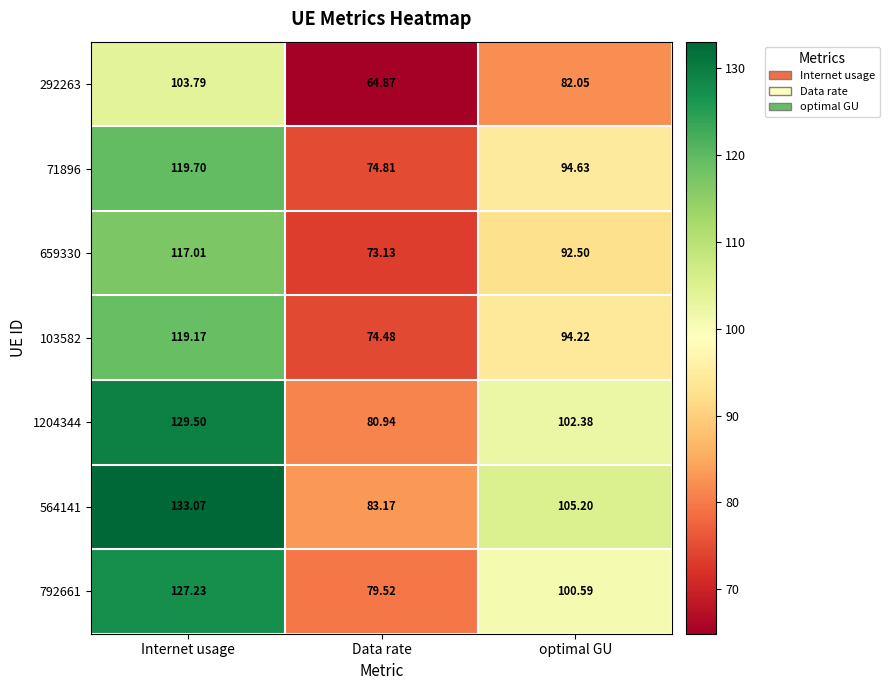

Rank the categories by 292263 value from highest to lowest.

Internet usage, optimal GU, Data rate